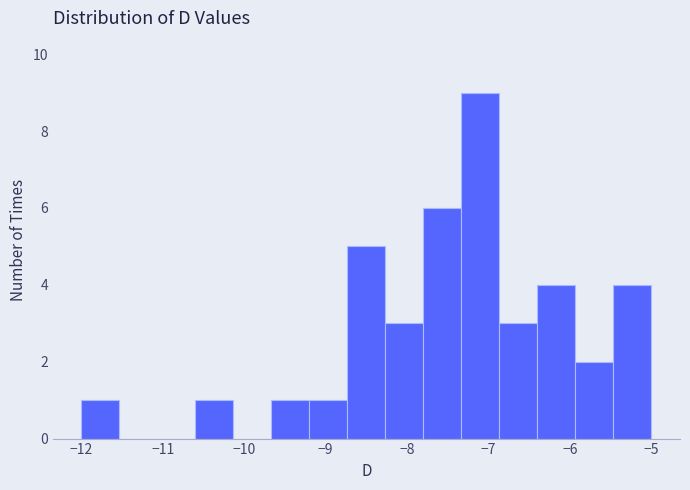

Reading left to right, transcribe this chart: for each bar, give the range it covers on the x-axis and its height. Neither the bar edges nor the heights are printed on the chart, so give them approximately, as read against the axes.

-12.0 to -11.5: 1
-11.5 to -11.1: 0
-11.1 to -10.6: 0
-10.6 to -10.1: 1
-10.1 to -9.7: 0
-9.7 to -9.2: 1
-9.2 to -8.7: 1
-8.7 to -8.3: 5
-8.3 to -7.8: 3
-7.8 to -7.3: 6
-7.3 to -6.9: 9
-6.9 to -6.4: 3
-6.4 to -5.9: 4
-5.9 to -5.5: 2
-5.5 to -5.0: 4